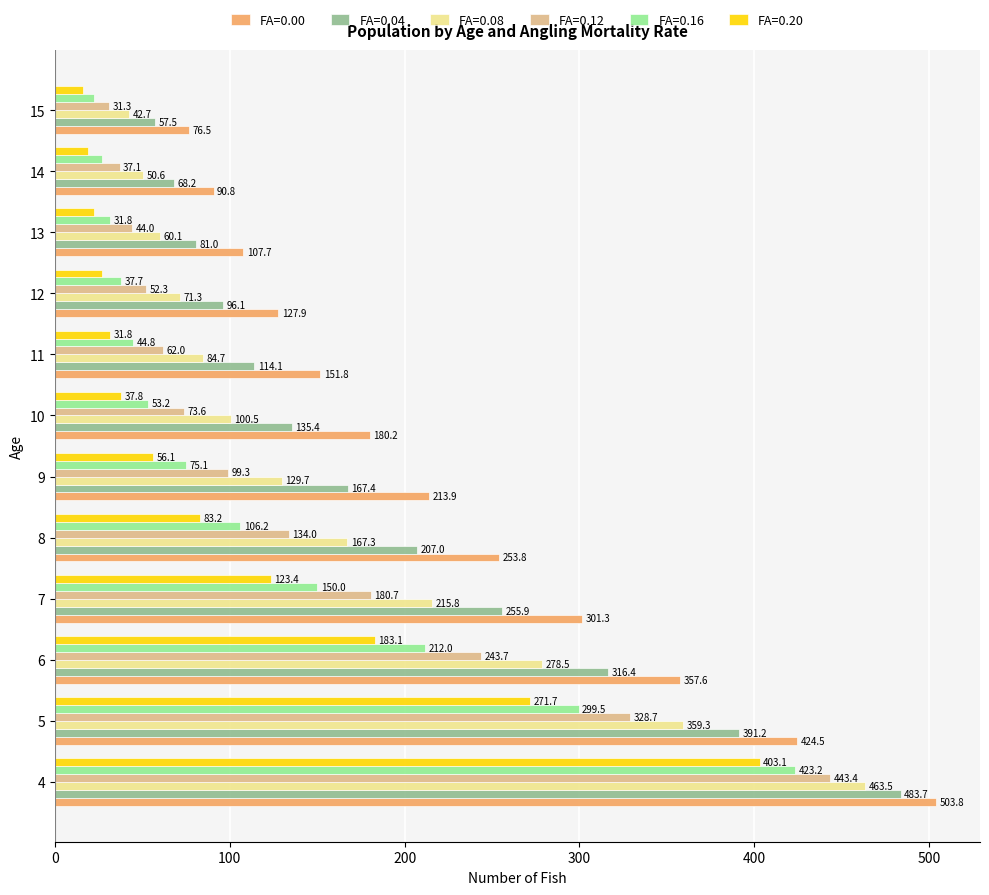

What is the sum of all FA=0.12 values?

1730.1